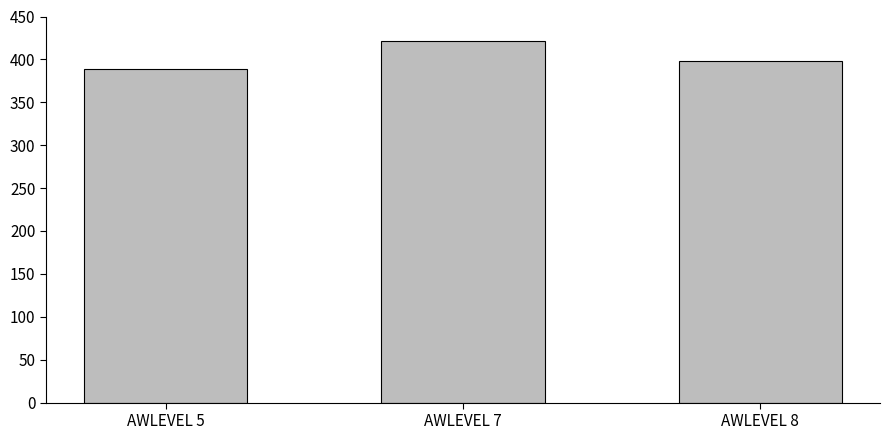

Does the chart contain any negative values?

No